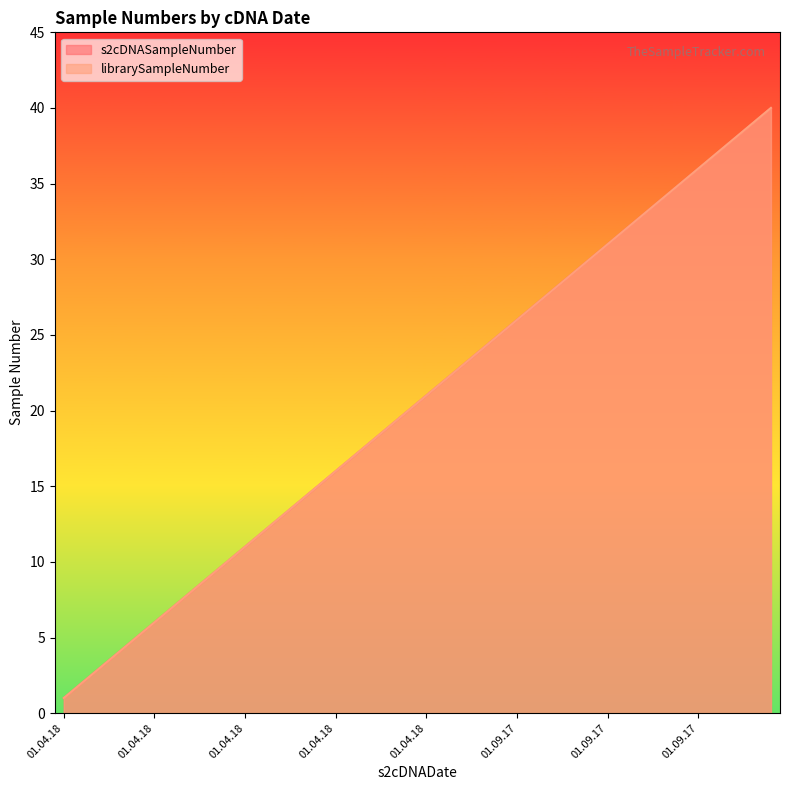

Is the value of s2cDNASampleNumber at 01.09.17 greater than the value of librarySampleNumber at 01.04.18?

Yes